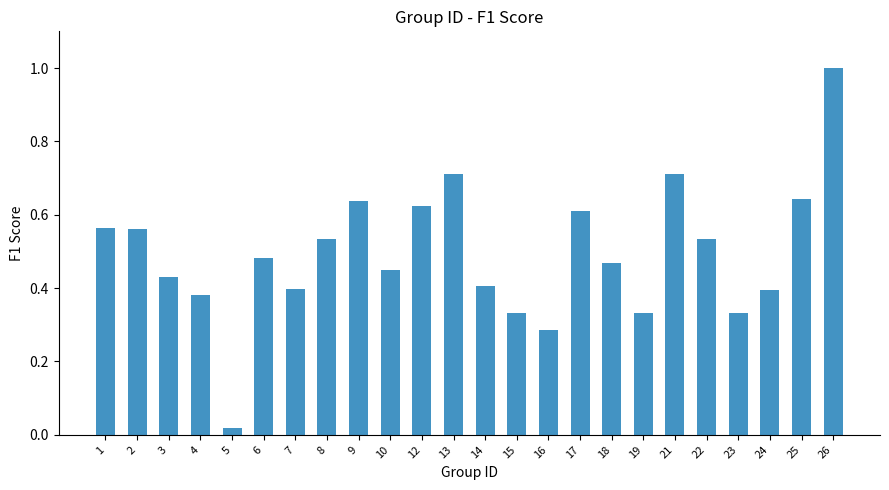

At which category does the chart reach its minimum across all series?

5